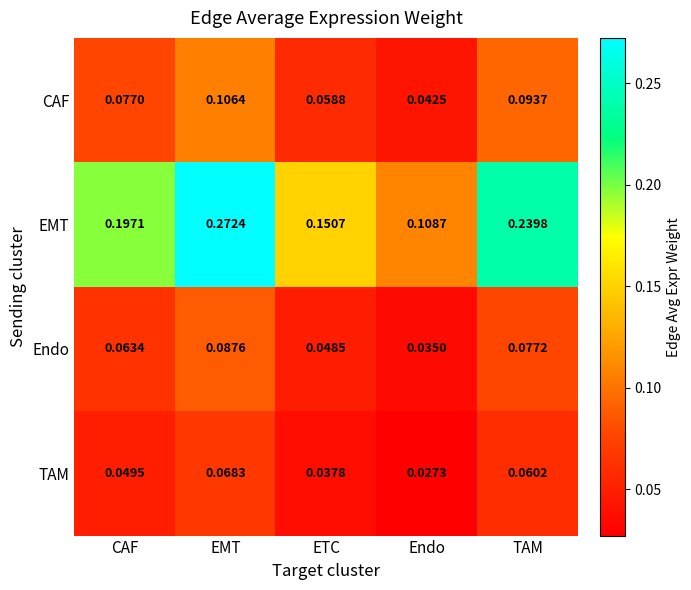

At which label is TAM closest to 0?

Endo